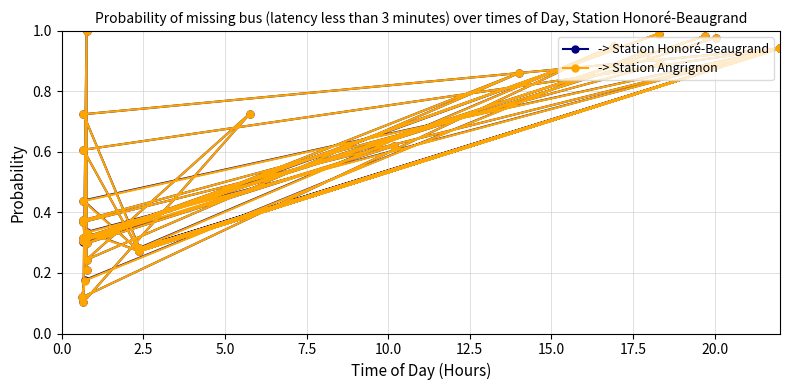

Reading left to right, list all the values displayed in this chart.

-> Station Honoré-Beaugrand: 1.0	0.3	1.0	0.3	1.0	0.3	0.6	0.3	0.9	0.2	0.7	0.1	1.0	0.3	0.2	0.4	0.9	0.3	0.4	0.9	0.3	0.7	0.9	0.3	0.3	0.9	0.3	0.6	0.9	0.3	0.9	0.1	0.2	0.9	0.9	0.4
-> Station Angrignon: 1.0	0.3	1.0	0.3	1.0	0.3	0.6	0.3	0.9	0.2	0.7	0.1	1.0	0.3	0.2	0.4	0.9	0.3	0.4	0.9	0.3	0.7	0.9	0.3	0.3	0.9	0.3	0.6	0.9	0.3	0.9	0.1	0.2	0.9	0.9	0.4